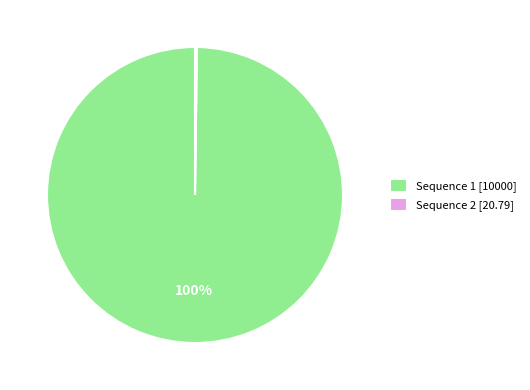

To the nearest percent, what is the average slice percentage?

50%